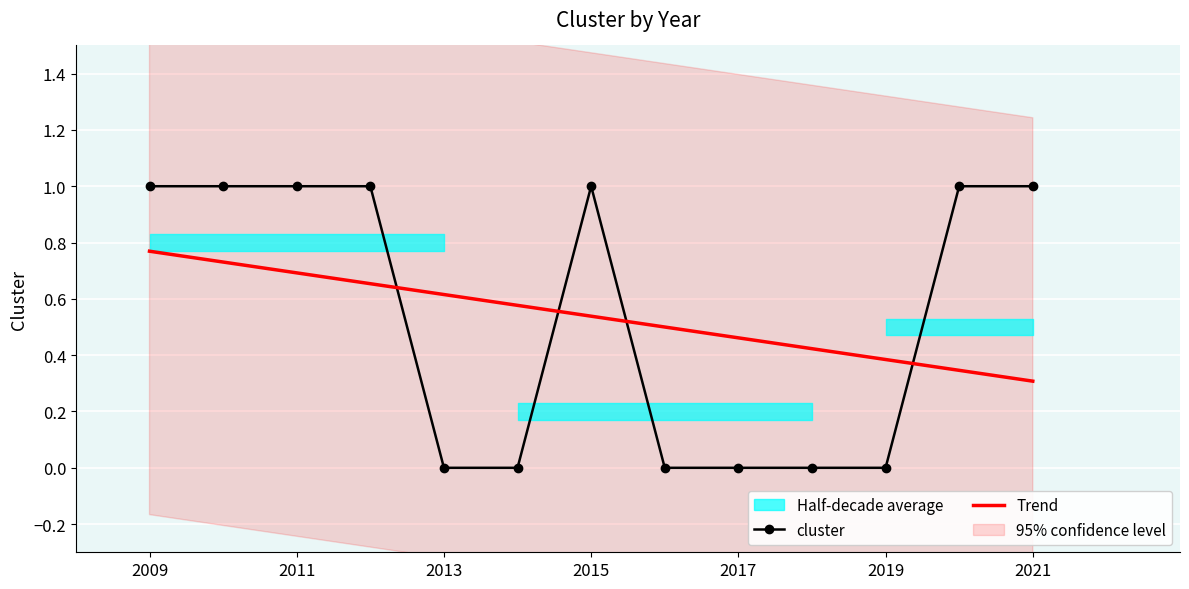

At which label does Trend reach its peak?

2009